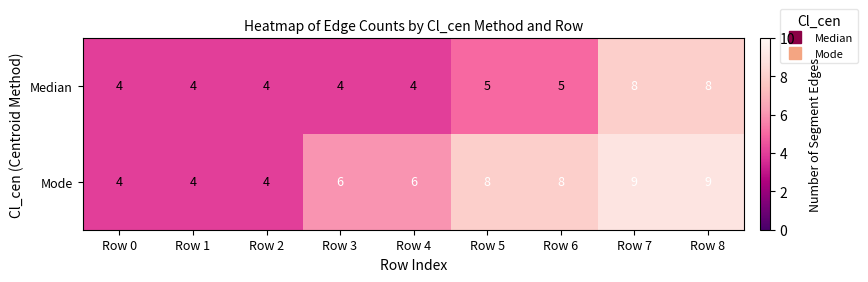

Count the Median values in the range 4 to 5.

7